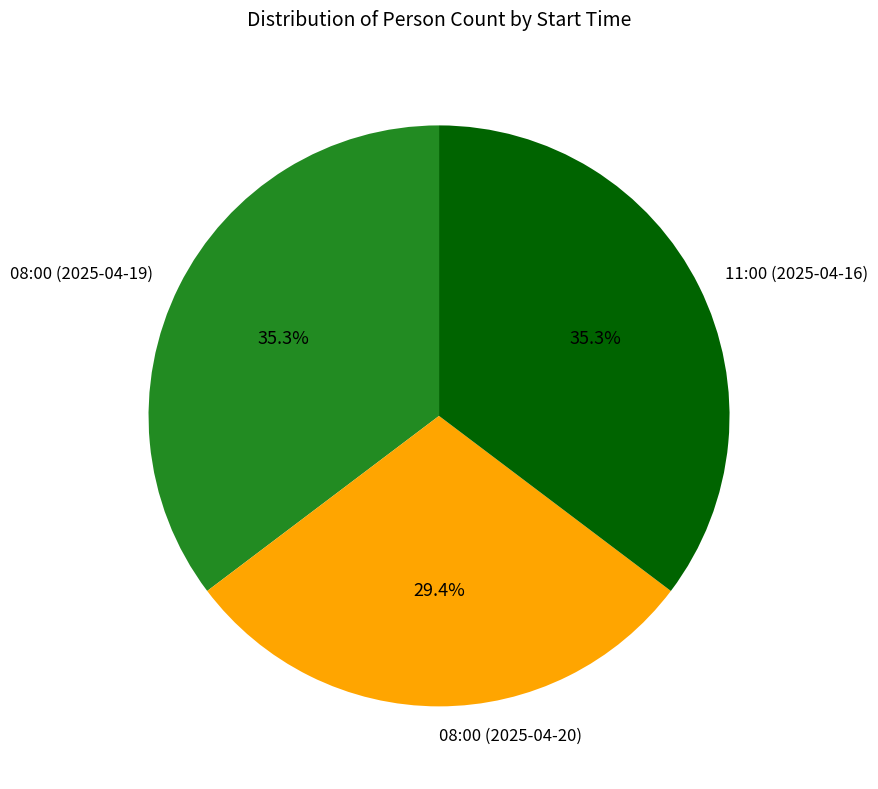

Combined, what portion of the pie is 08:00 (2025-04-20) and 11:00 (2025-04-16)?

64.7%